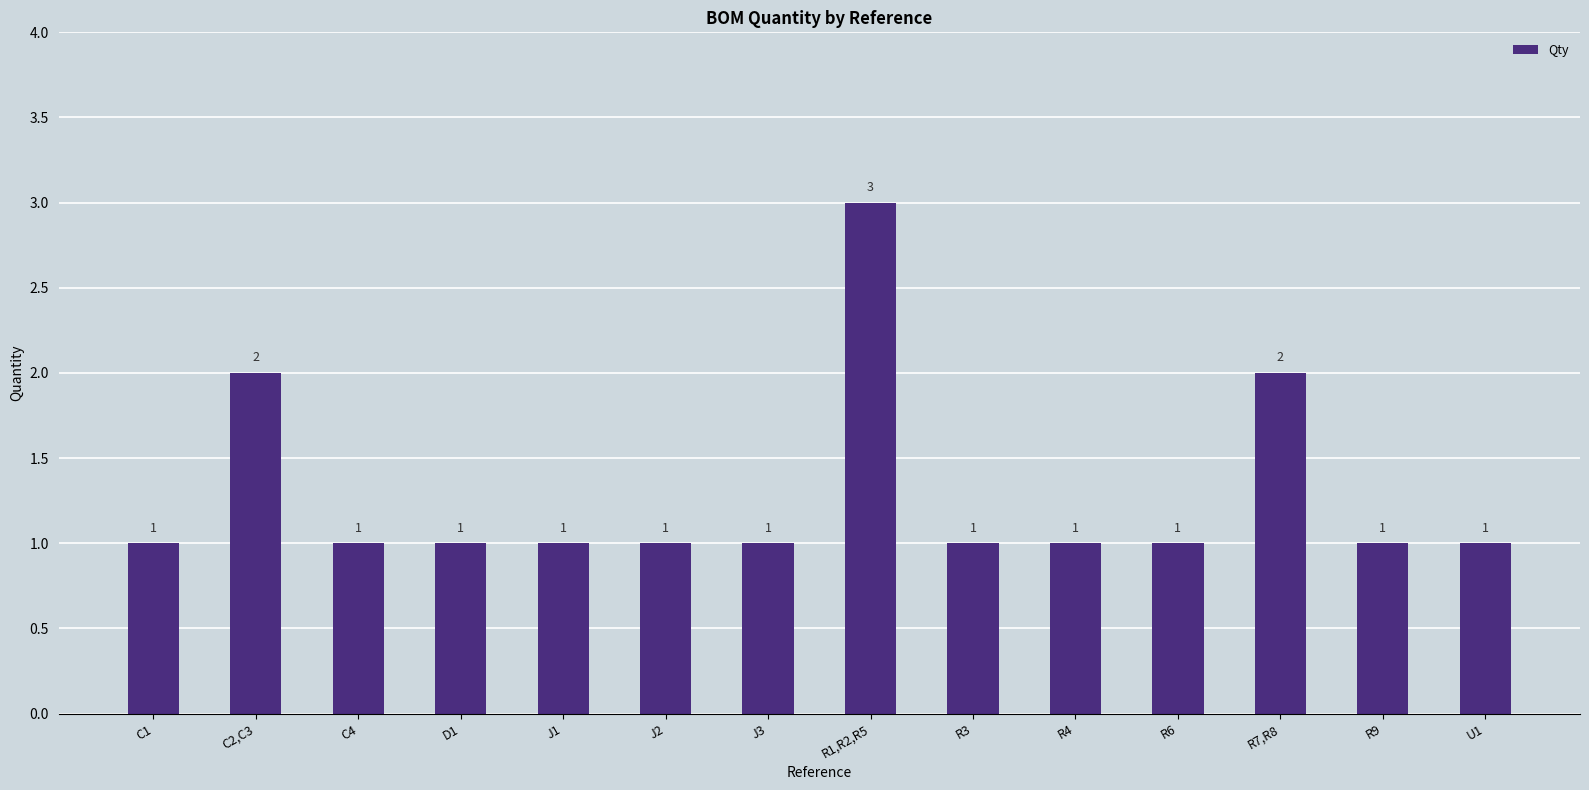

What is the maximum value shown in the chart?

3